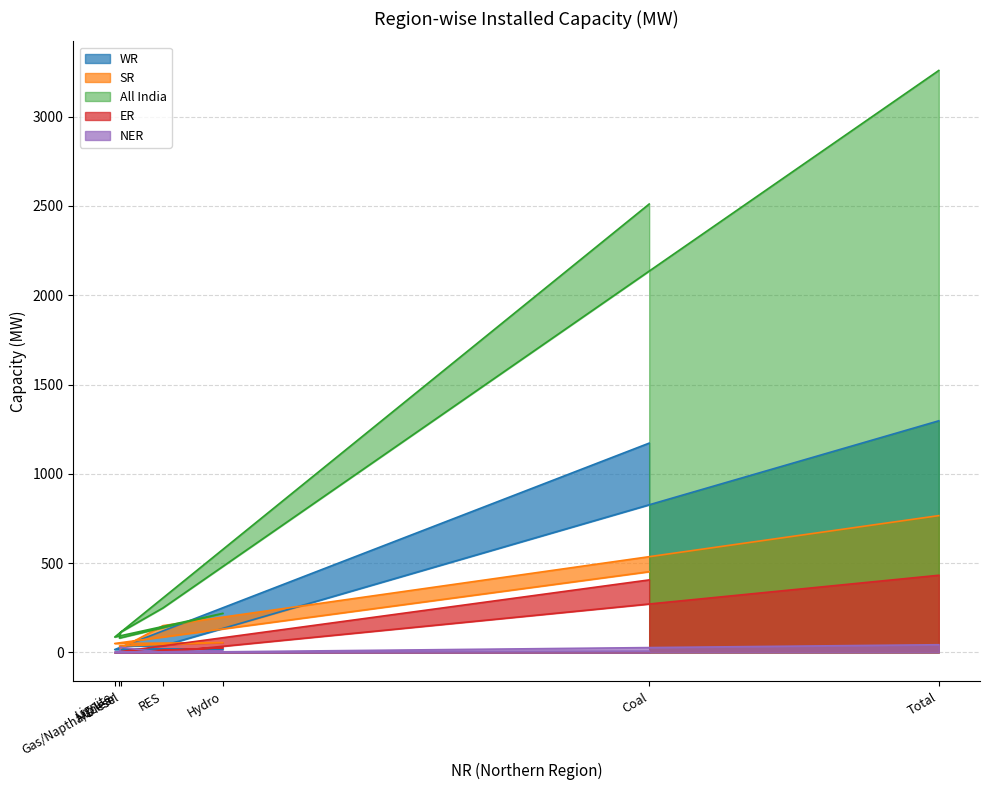

Which series has the largest total across all categories?

All India